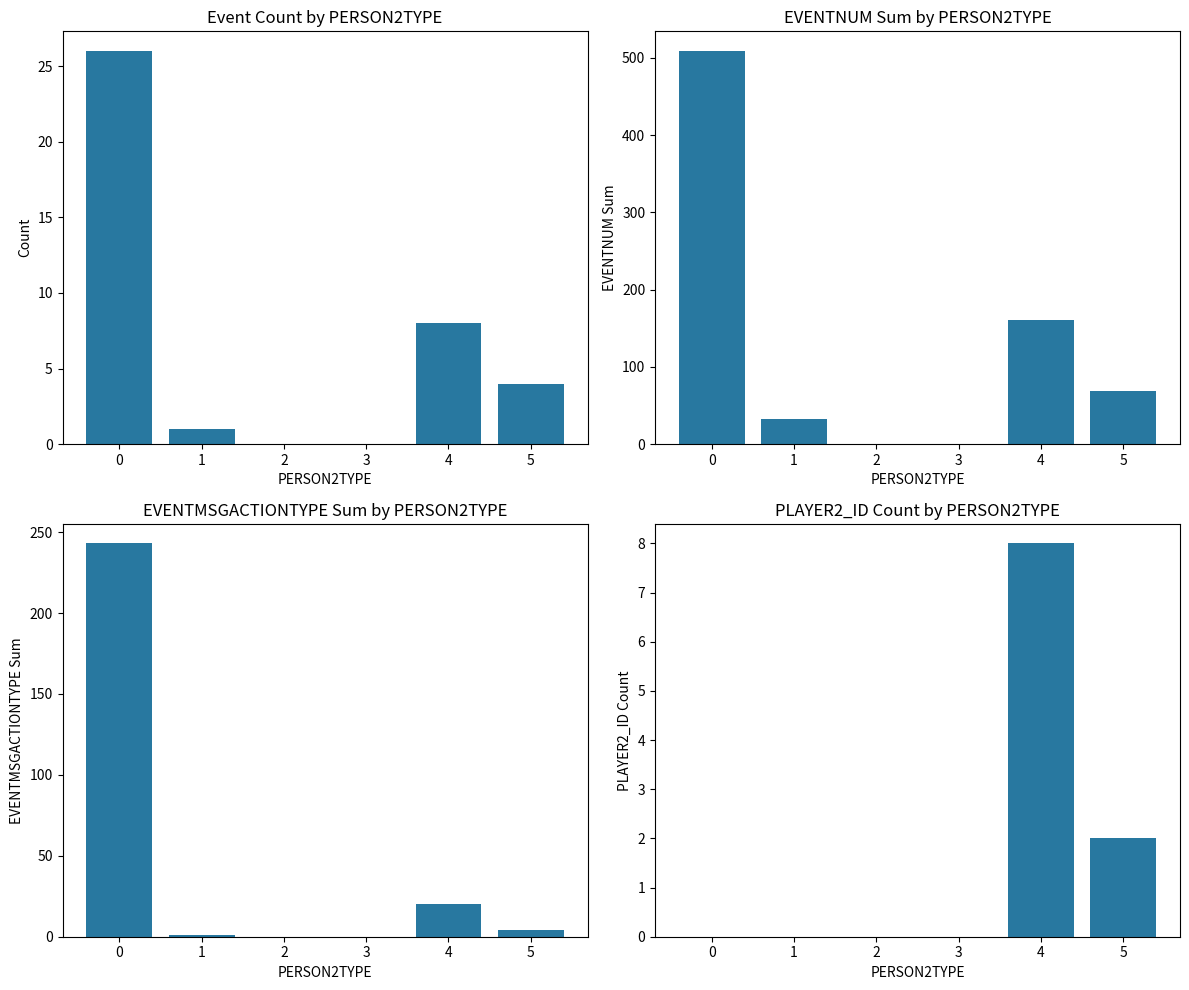

Between 3 and 4, which series saw the biggest shift?

EVENTNUM Sum